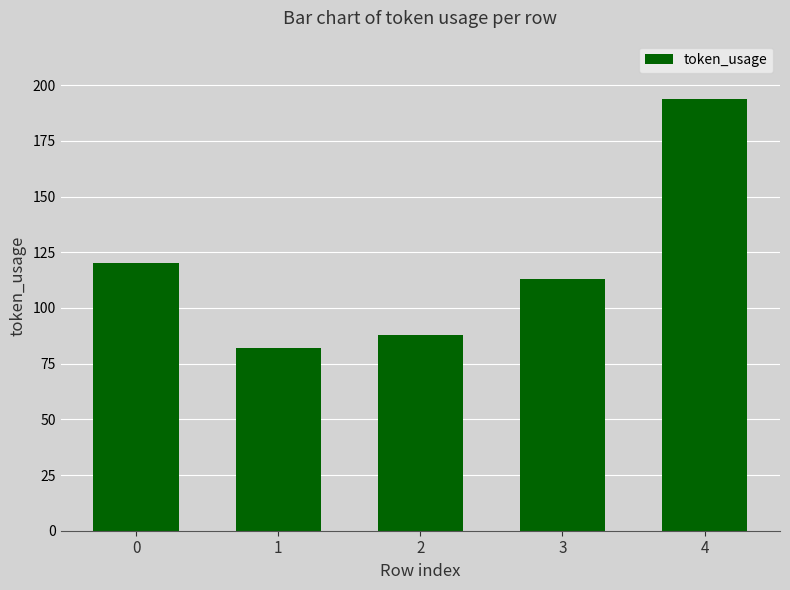

What is the value of the 4th bar from the left?

113